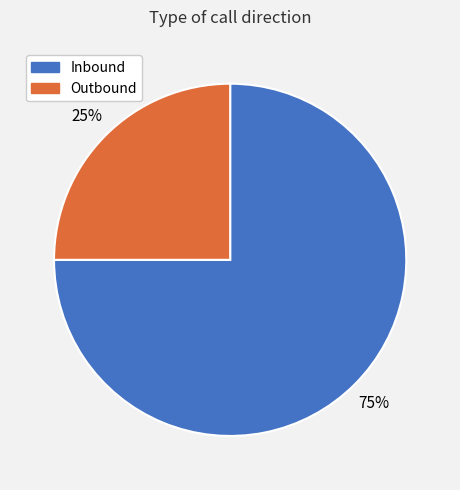

What is the smallest slice in the pie chart?

Outbound